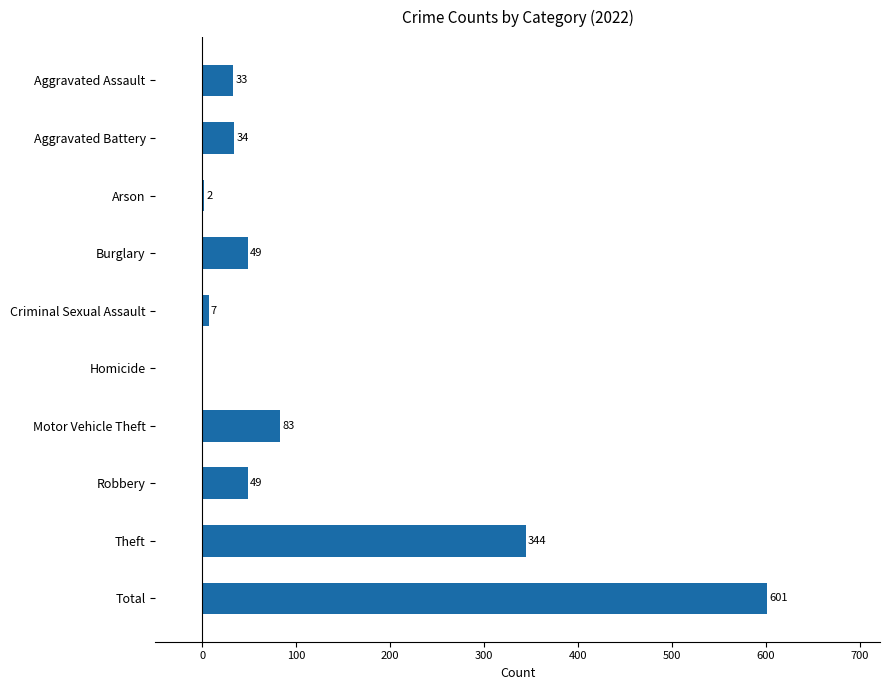

Reading bottom to top, what are all the values shown in this chart?

Total=601	Theft=344	Robbery=49	Motor Vehicle Theft=83	Homicide=0	Criminal Sexual Assault=7	Burglary=49	Arson=2	Aggravated Battery=34	Aggravated Assault=33